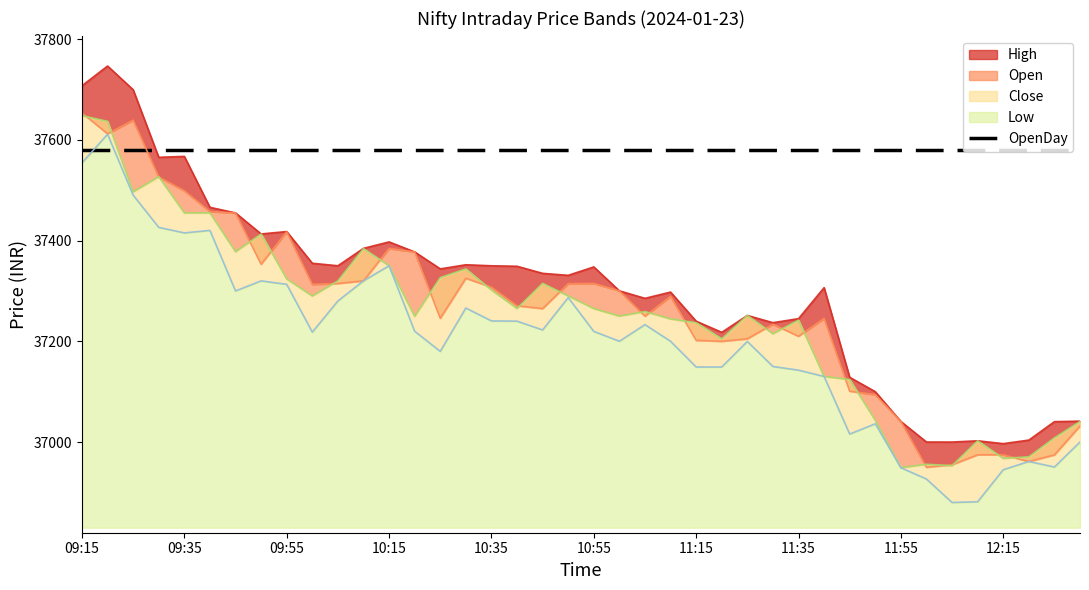

What is the label of the 33rd point from the right?

09:50